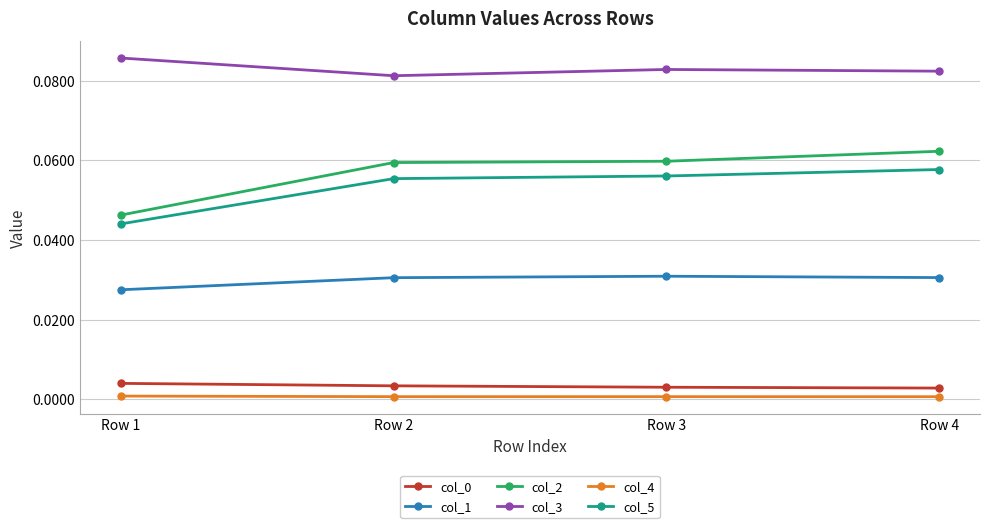

Which series has the widest spread of values?

col_2